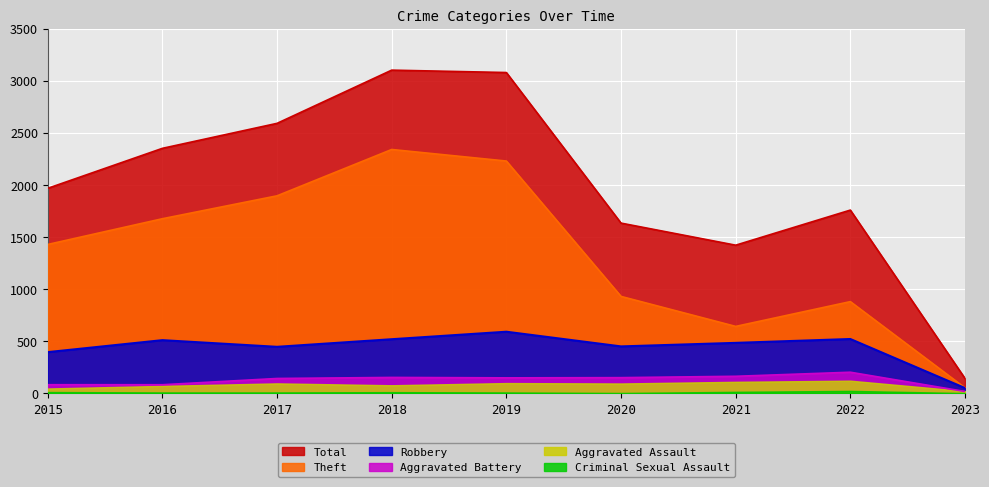

True or false: Total and Aggravated Battery intersect in this chart.

False